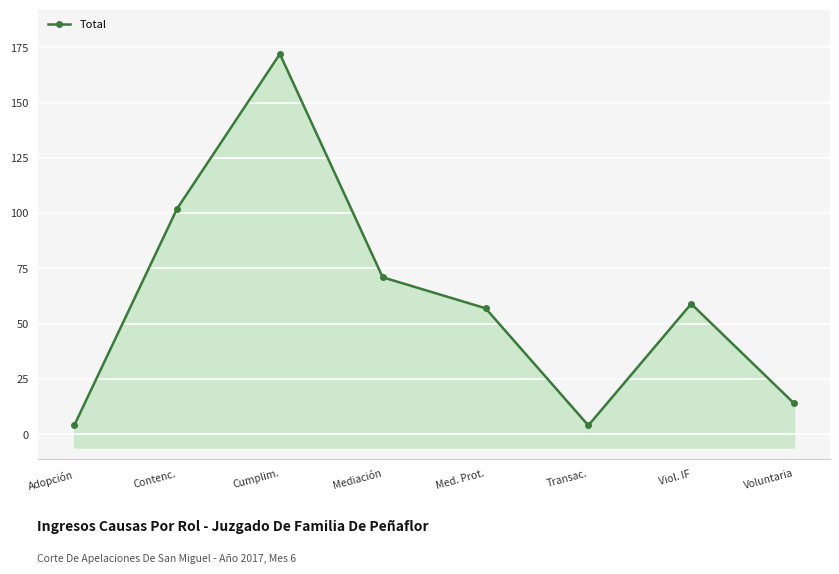

Count the number of values greater than 59.

3